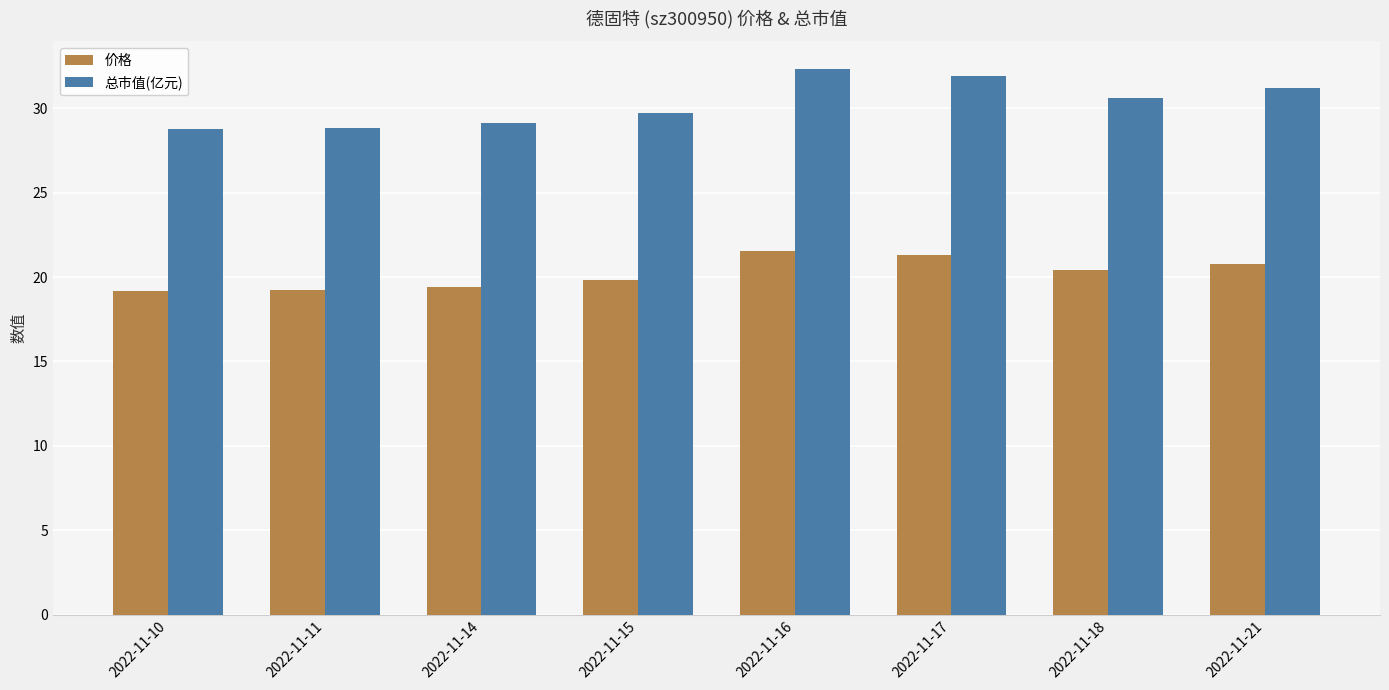

Does the chart contain any negative values?

No